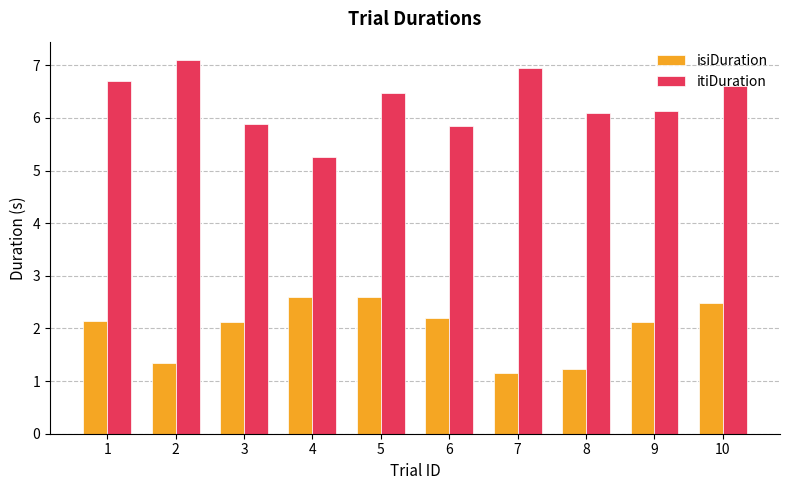

At which label does itiDuration reach its minimum?

4